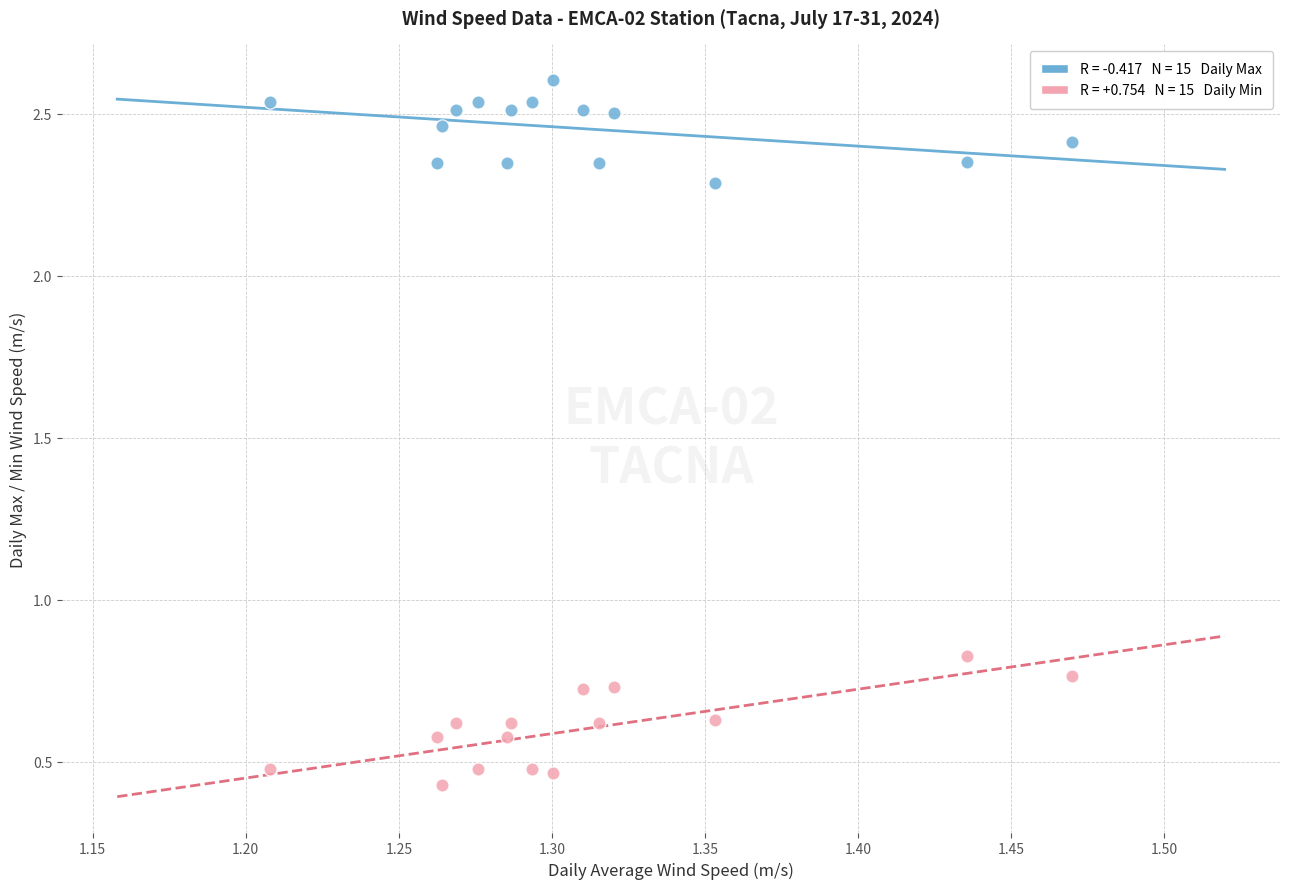

Across all data points, what is the range of X values (max minus min)?

0.3